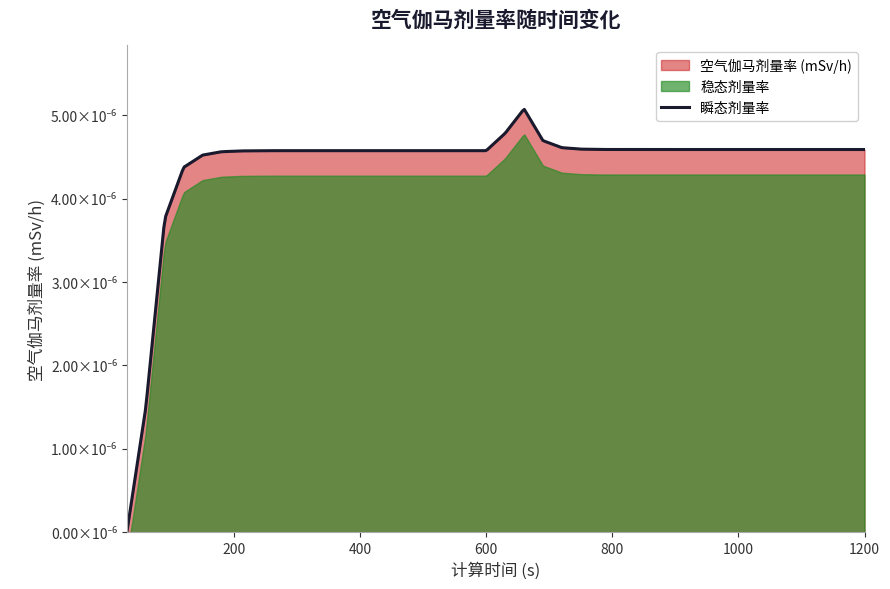

True or false: the data shows 0.0 at 720.

True